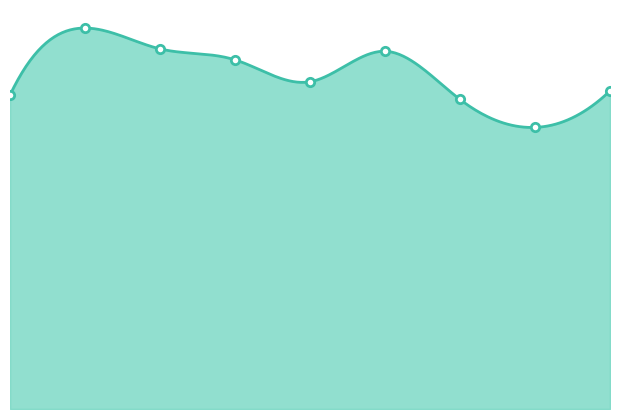

List the labels in order of value, smallest first.

2022, 2021, 2015, 2023, 2019, 2018, 2020, 2017, 2016